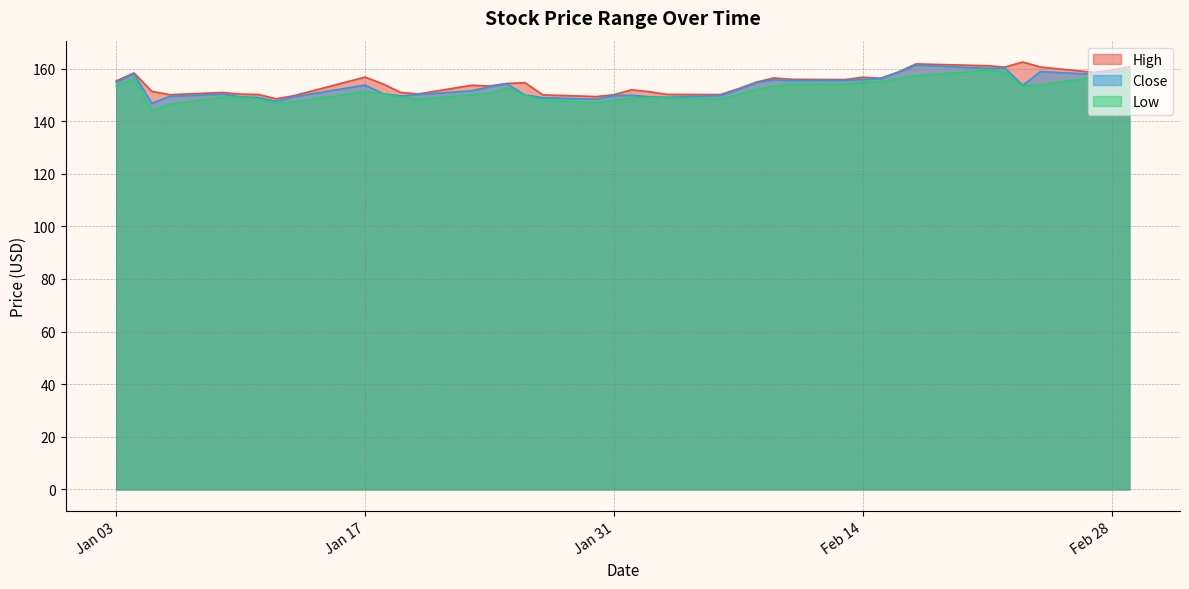

At which label does High first exceed 154?

Jan 03